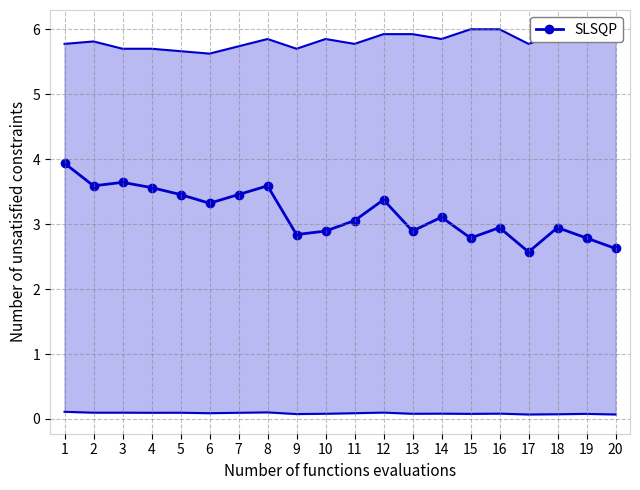

Count the number of values greater than 3.

11